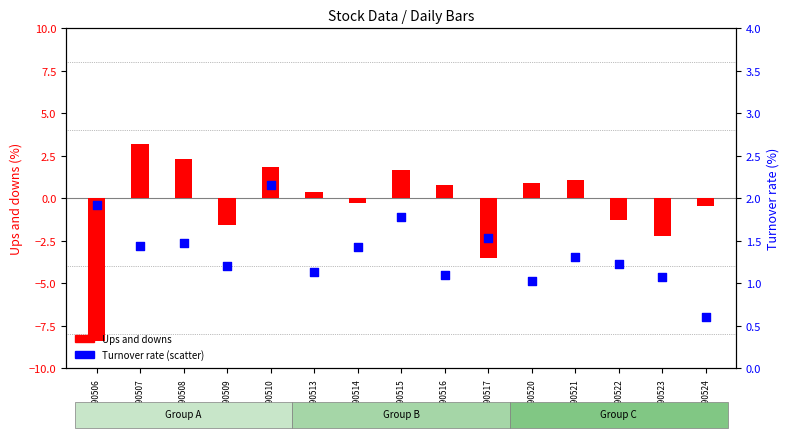

What is the total value across all series at 20190524?

0.1